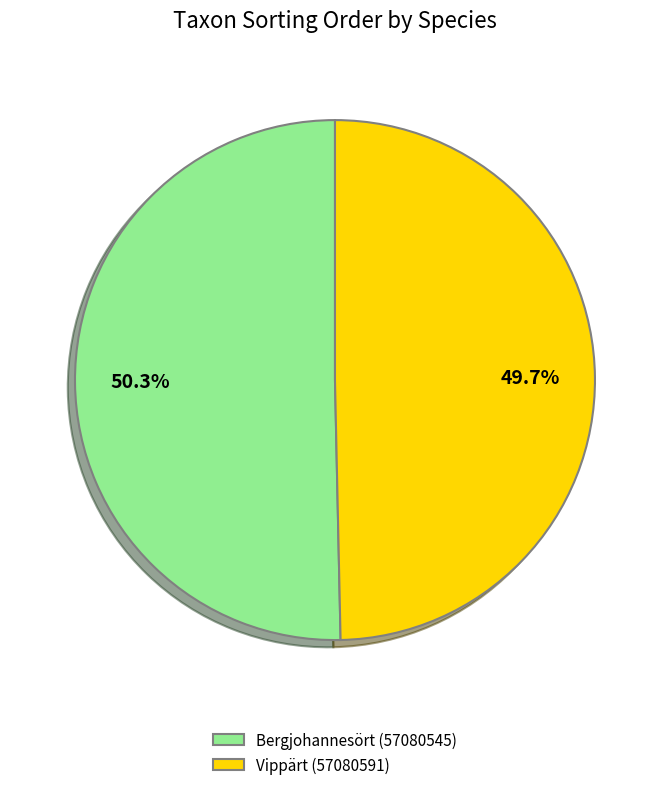

Approximately how many times larger is the value at Vippärt (57080591) compared to Bergjohannesört (57080545)?

1.0